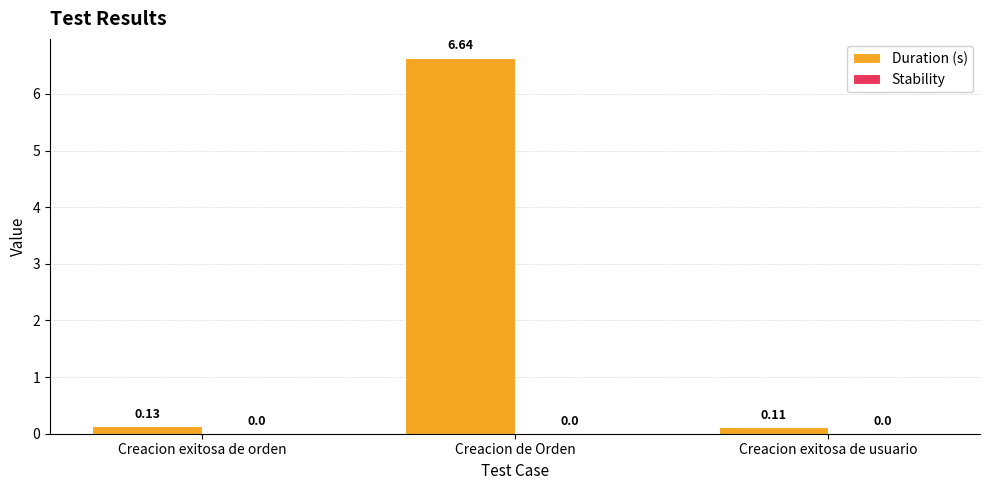

At which category does the chart reach its minimum across all series?

Creacion exitosa de usuario